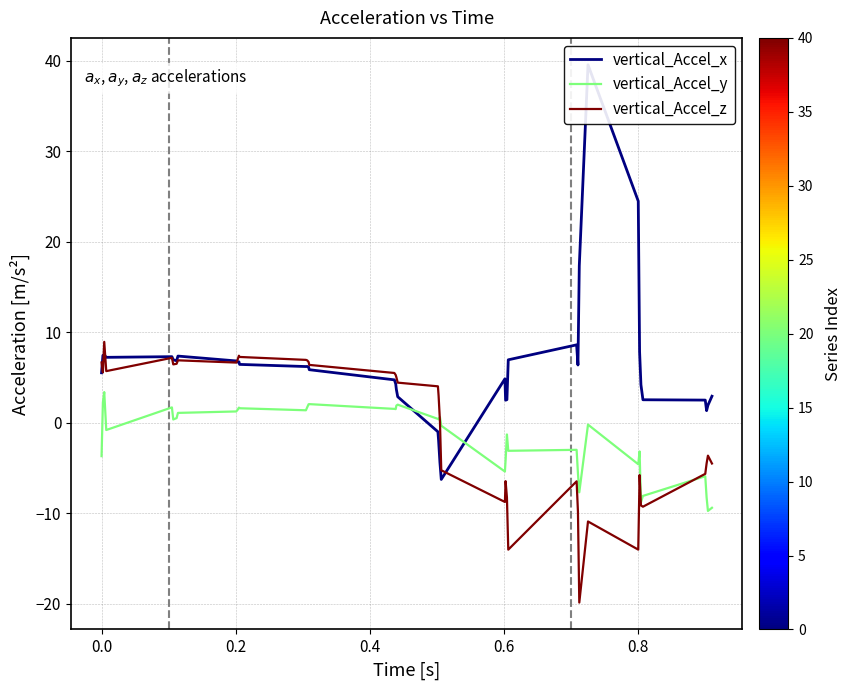

Which series has the widest spread of values?

vertical_Accel_x